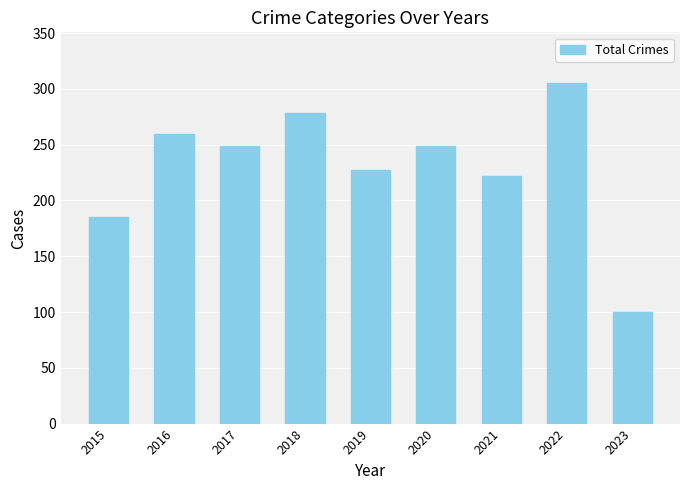

Between 2016 and 2020, which is larger?

2016